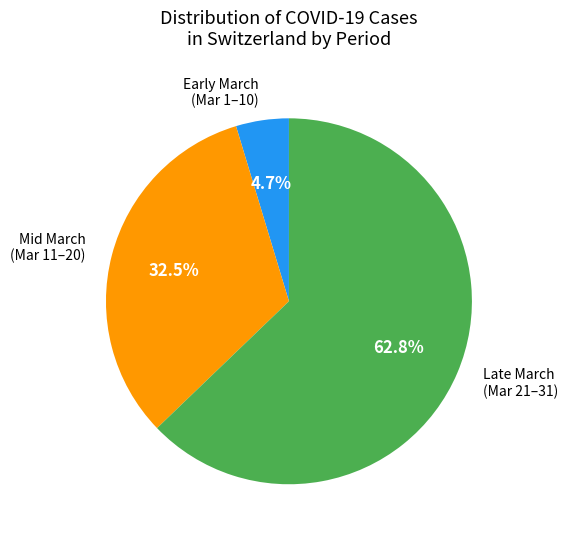

Is there a majority slice in this chart?

Yes